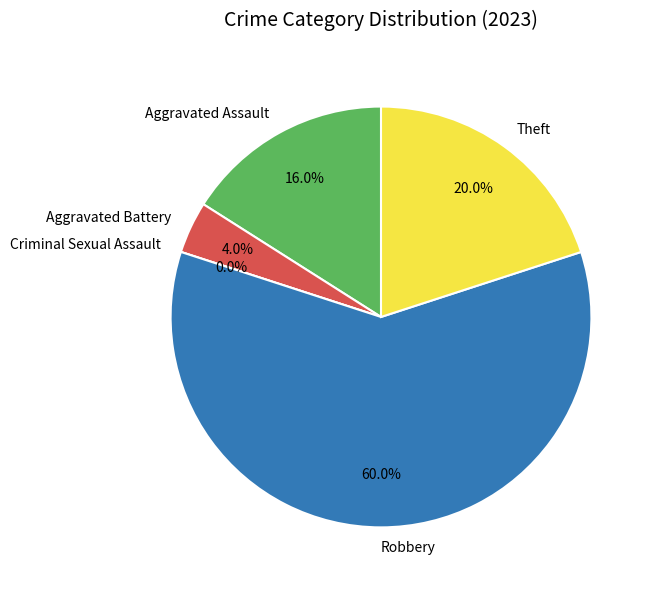

Between Criminal Sexual Assault and Robbery, which is larger?

Robbery